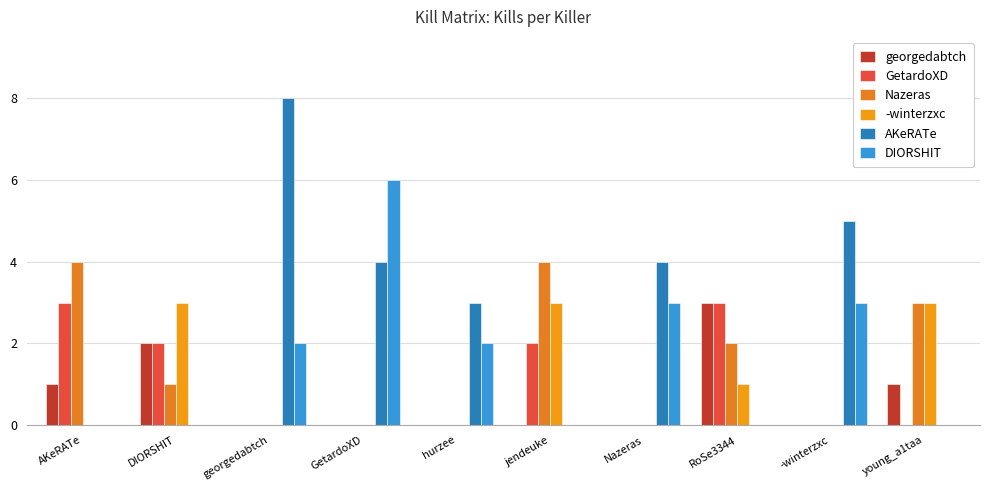

What are all the series names shown in the legend?

georgedabtch, GetardoXD, Nazeras, -winterzxc, AKeRATe, DIORSHIT